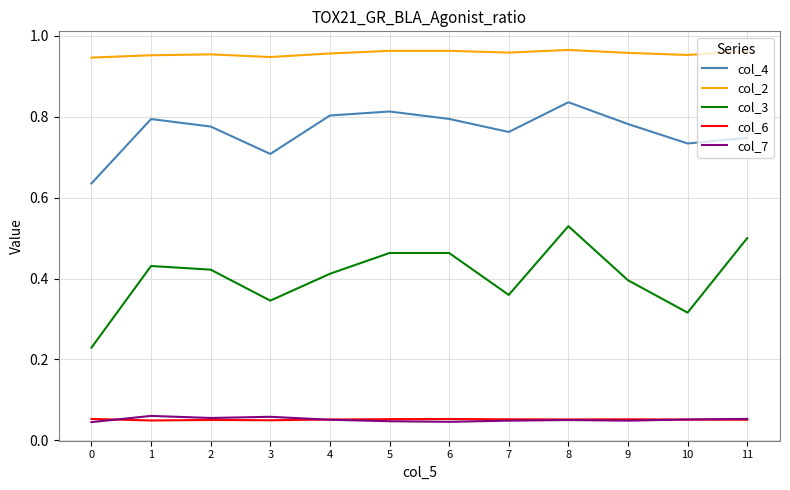

True or false: col_6 and col_2 cross at least once.

False